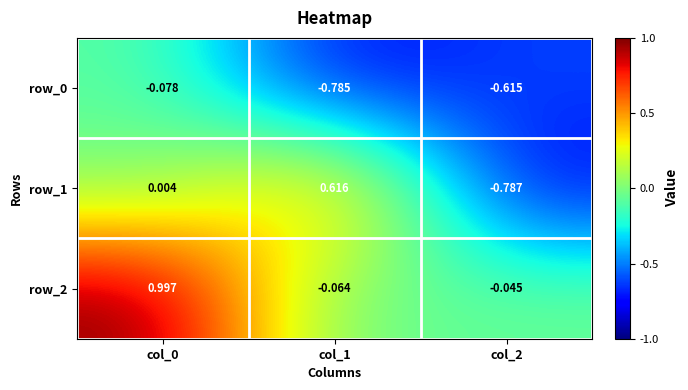

Is the value of row_1 at col_1 greater than the value of row_2 at col_1?

Yes